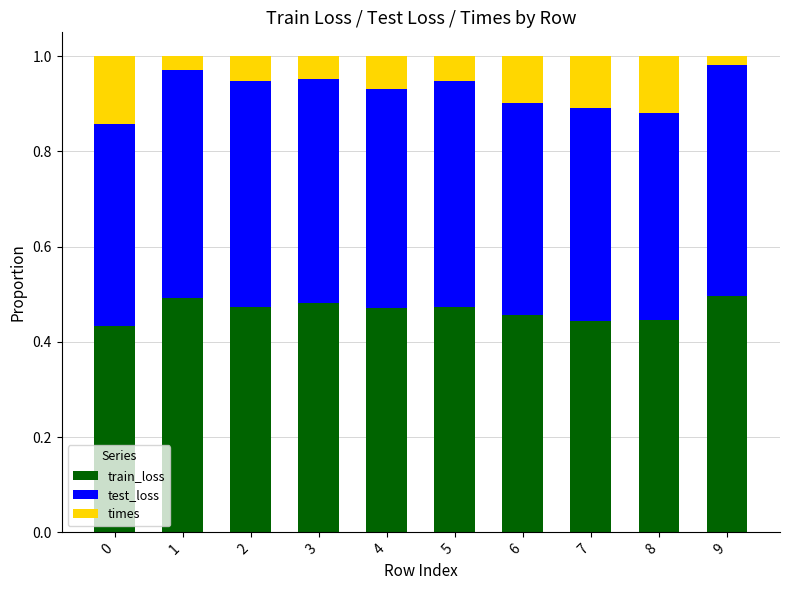

What is the sum of all train_loss values?

4.7